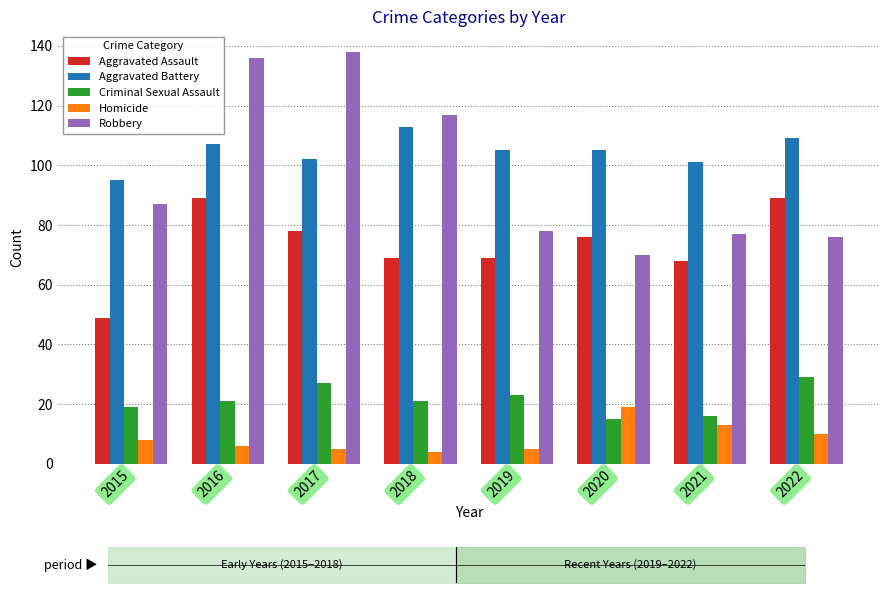

Is it true that Aggravated Battery equals 159 at 2018?

False